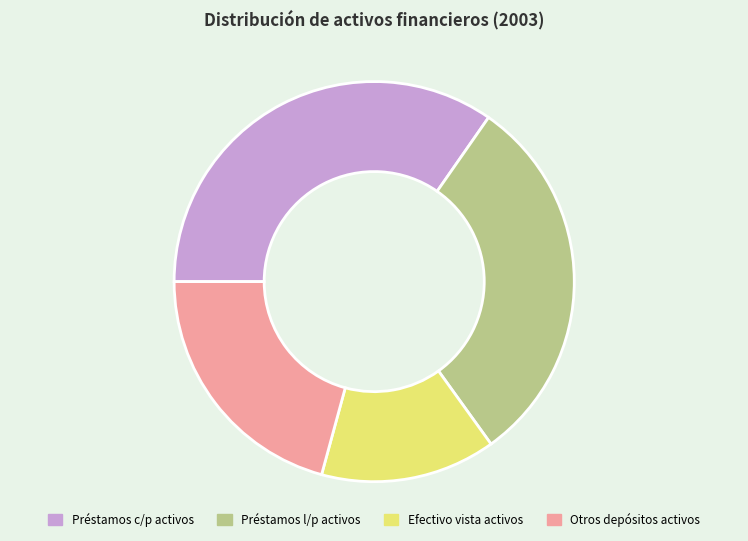

How many slices are in this pie chart?

4